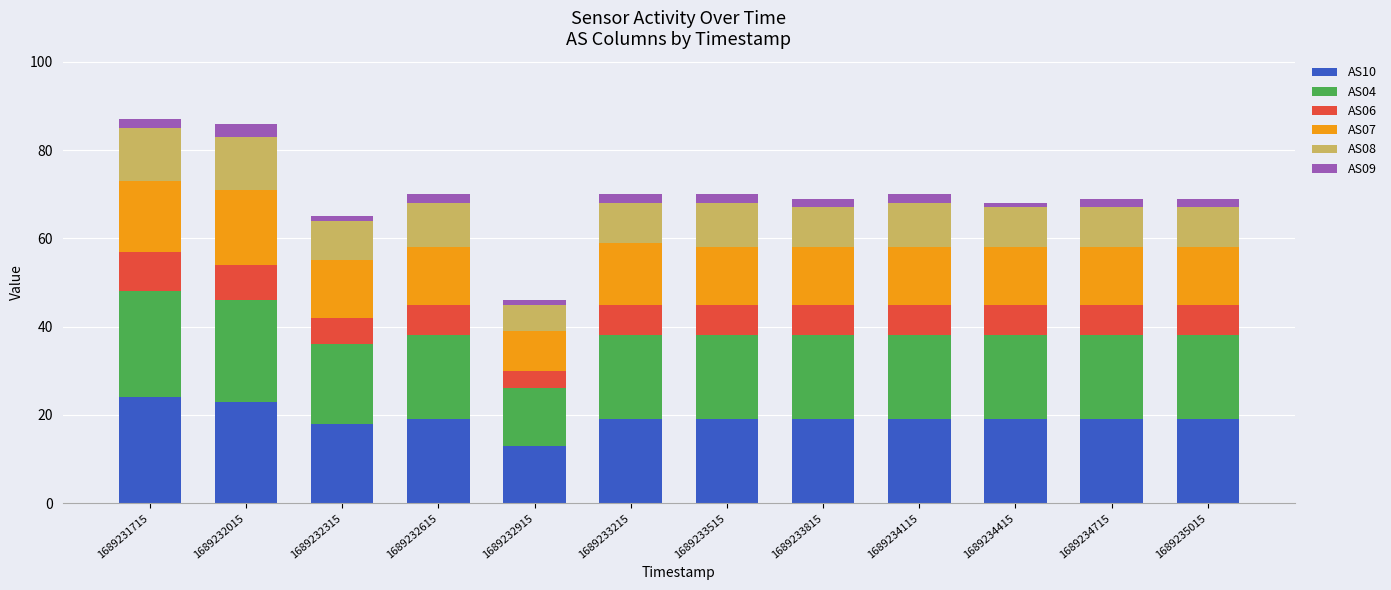

Is it true that AS10 equals 19 at 1689234115?

True